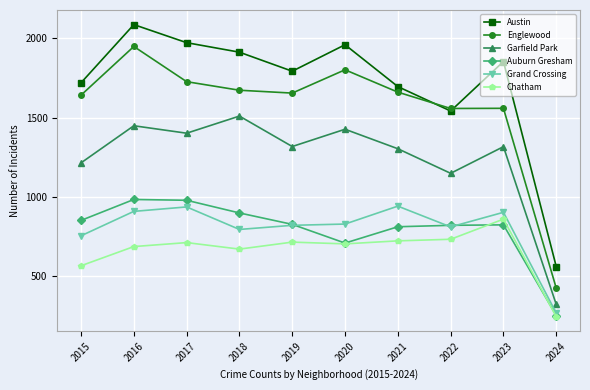

What is the sum of the Garfield Park values at 2019 and 2016?

2765